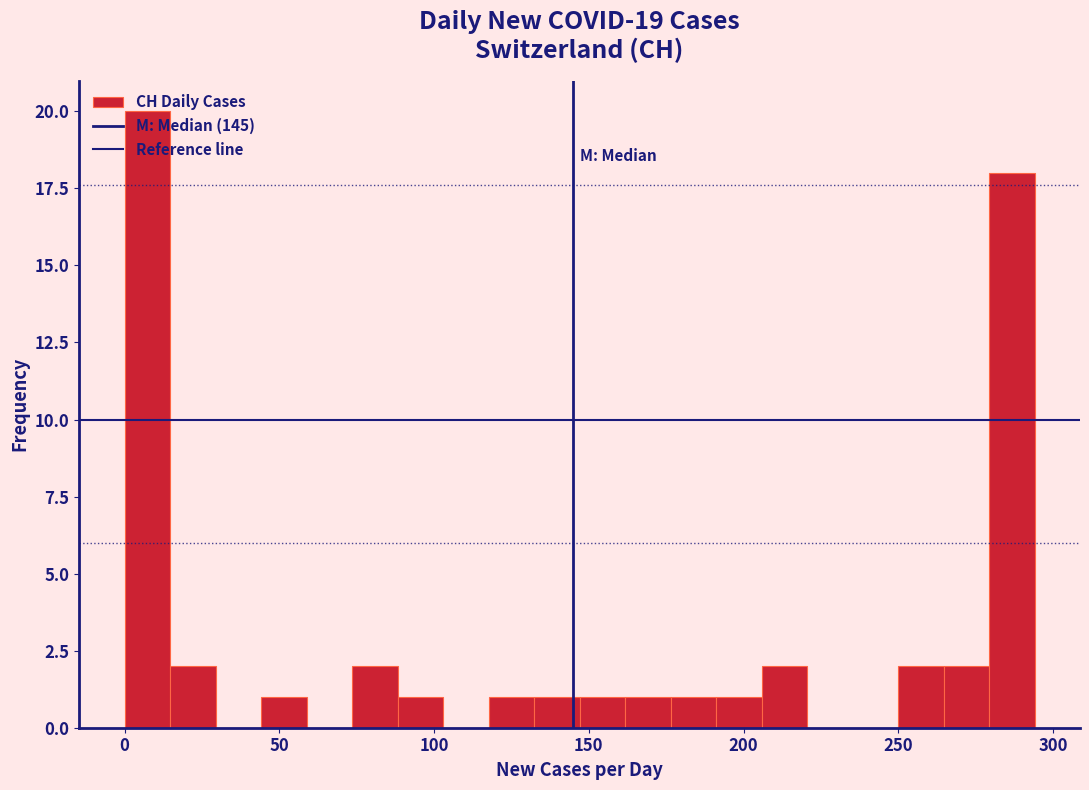

Read against the x-axis, roughly where is the centre of the tallest bar?

5